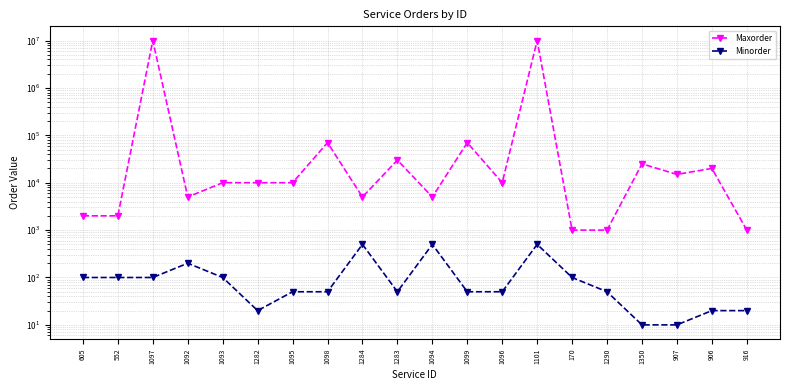

What is the value of the Maxorder point at the 10th from the left?

30000